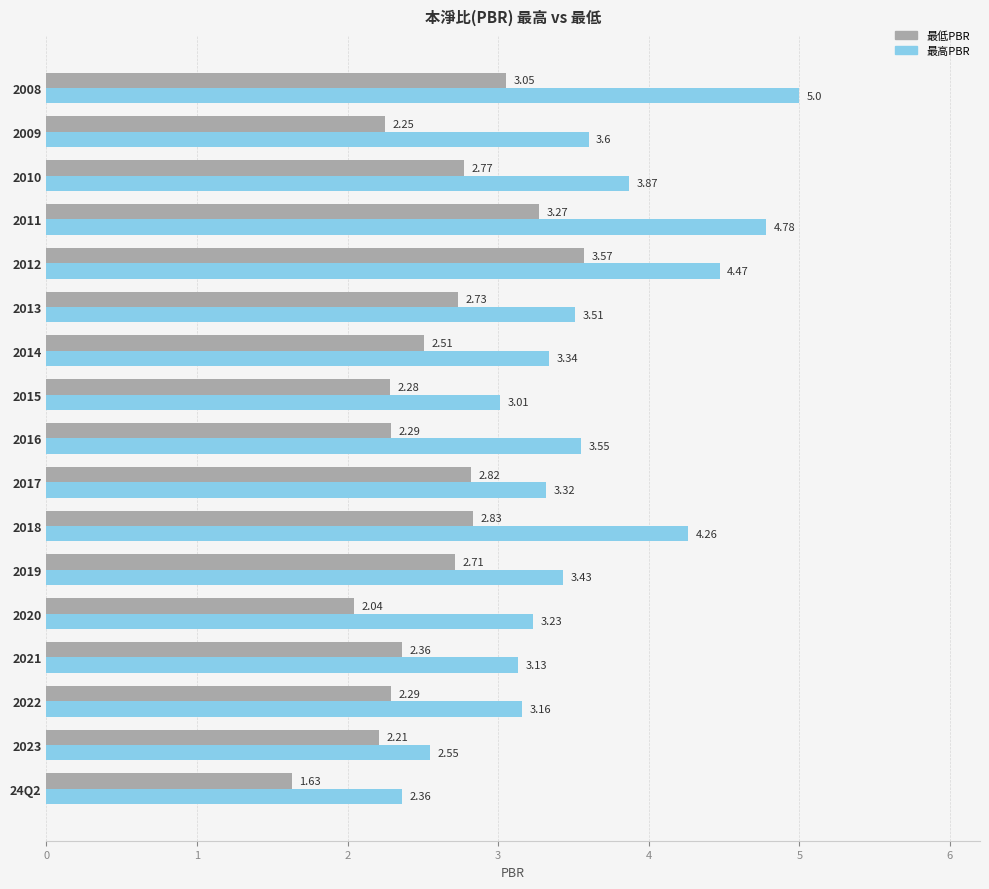

What is the difference between the second highest and second lowest values in the 最低PBR series?

1.2